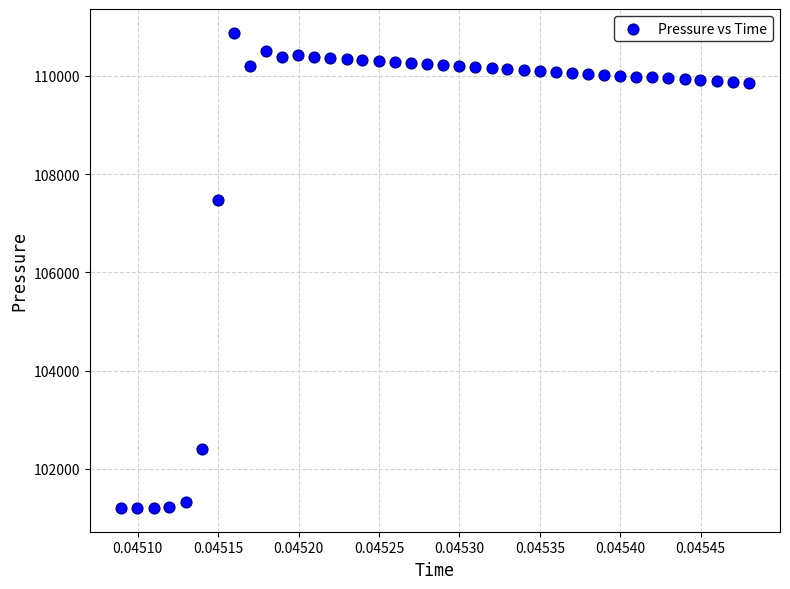

What Y value in the scatter plot is closest to 106040?

107467.3